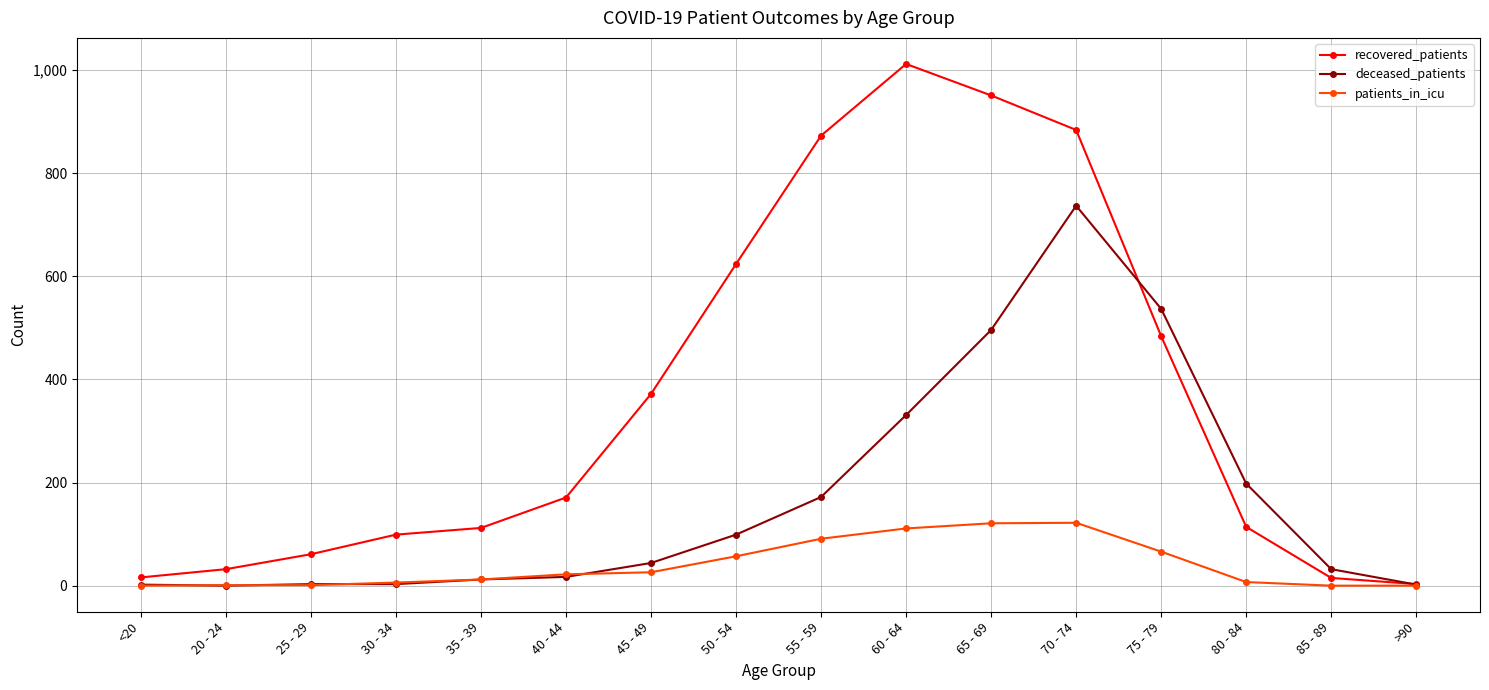

The deceased_patients series shows 3 at 25 - 29. True or false?

True